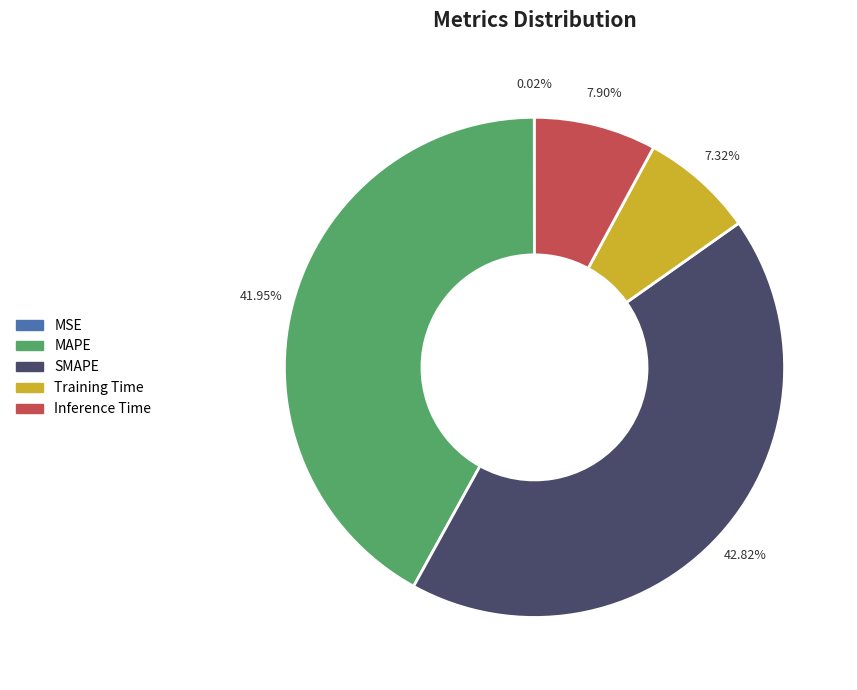

Between MAPE and Inference Time, which is larger?

MAPE